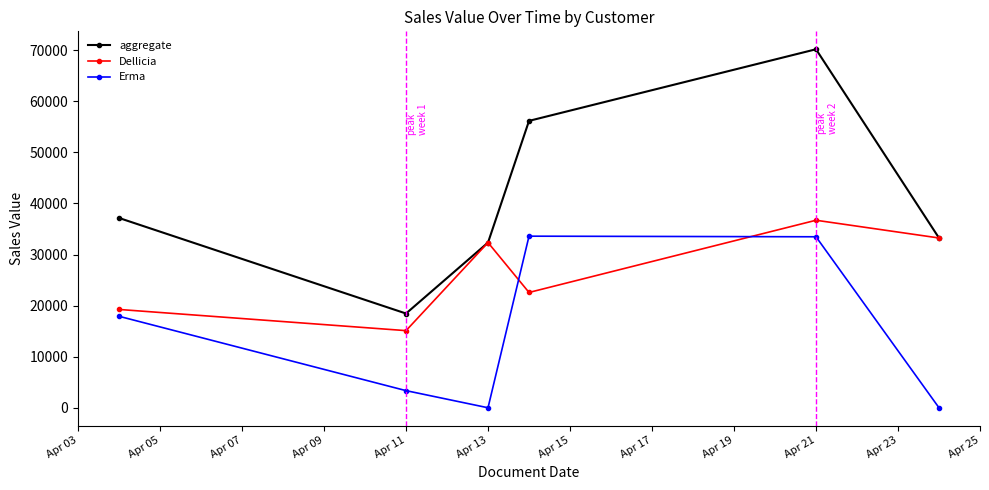

True or false: aggregate and Erma intersect in this chart.

False